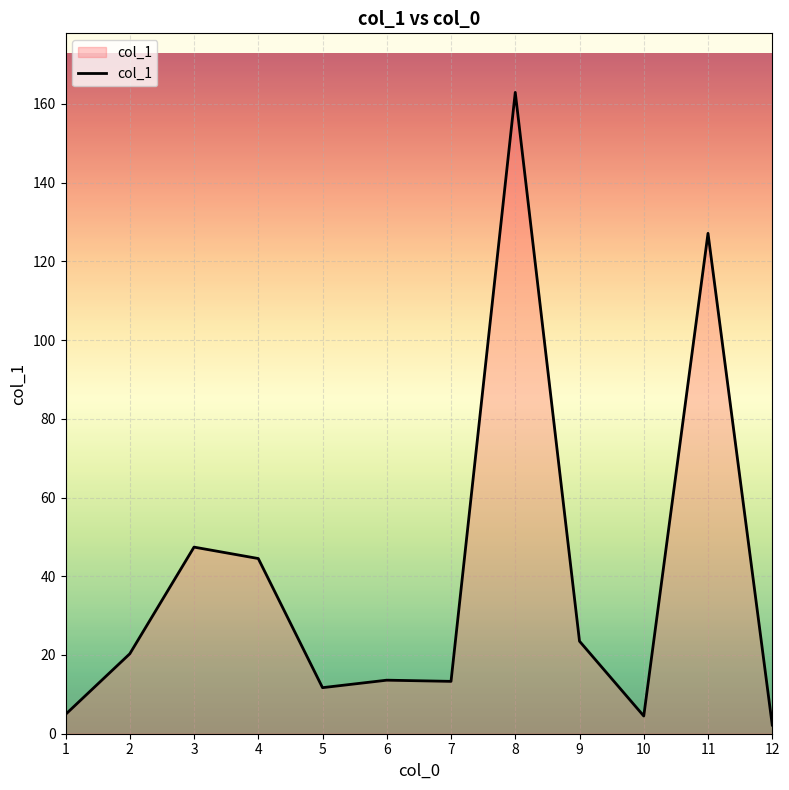

Approximately how many times larger is the value at 6 compared to 4?

0.3